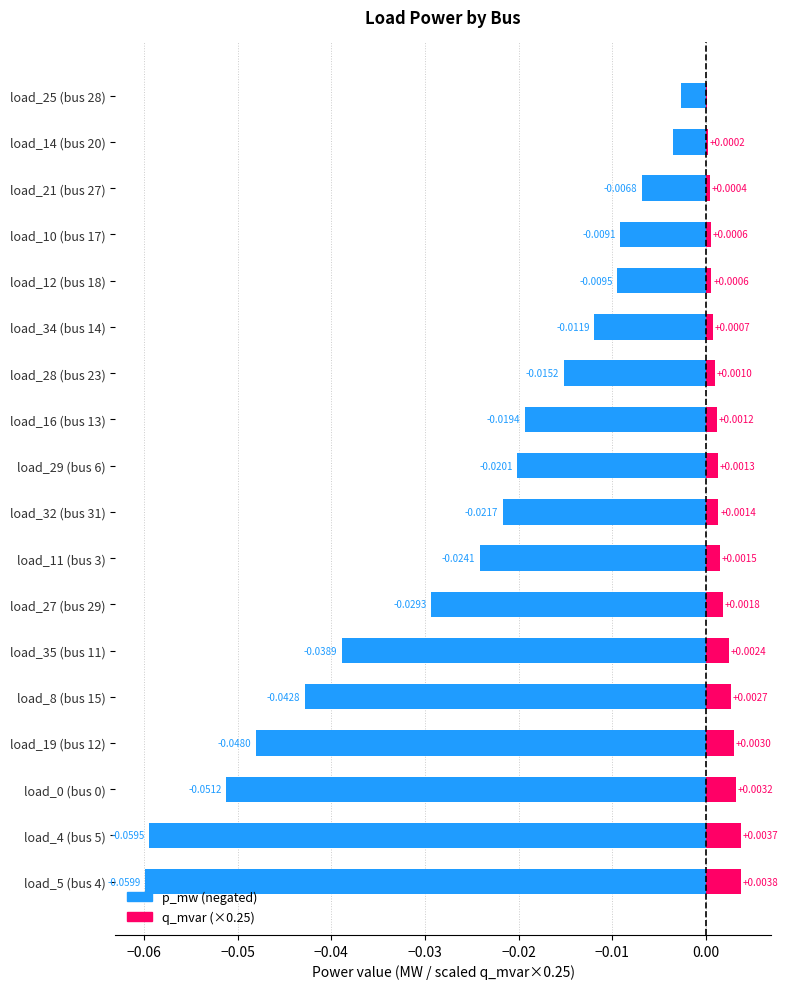

The p_mw series shows -0.0 at load_25 (bus 28). True or false?

True